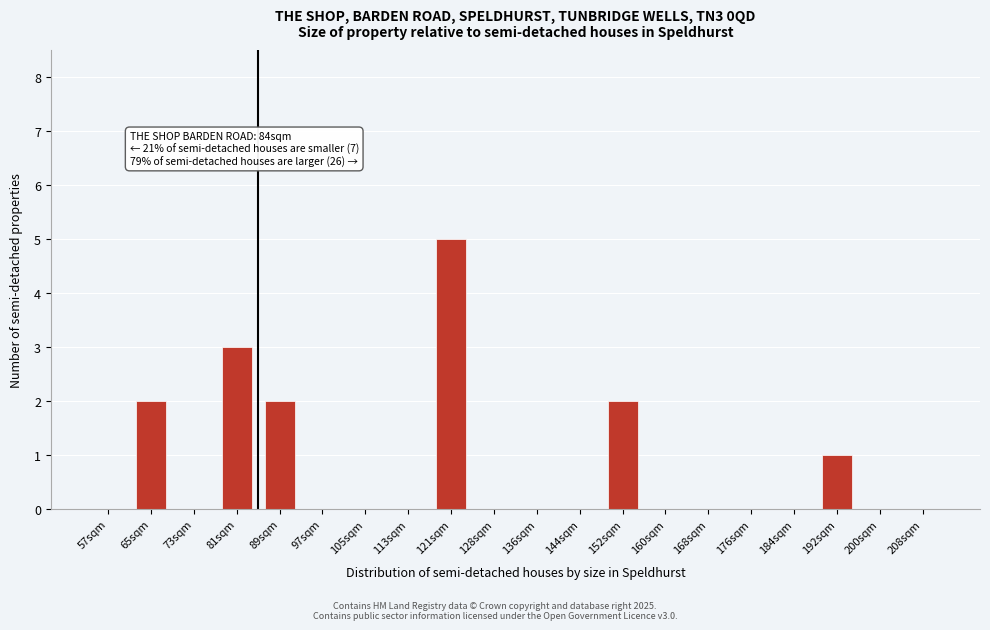

Reading right to left, list all the values displayed in this chart.

208sqm=0	200sqm=0	192sqm=1	184sqm=0	176sqm=0	168sqm=0	160sqm=0	152sqm=2	144sqm=0	136sqm=0	128sqm=0	121sqm=5	113sqm=0	105sqm=0	97sqm=0	89sqm=2	81sqm=3	73sqm=0	65sqm=2	57sqm=0